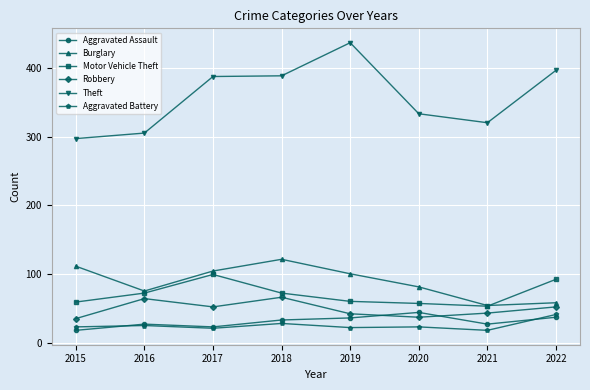

How many series are shown in this chart?

6